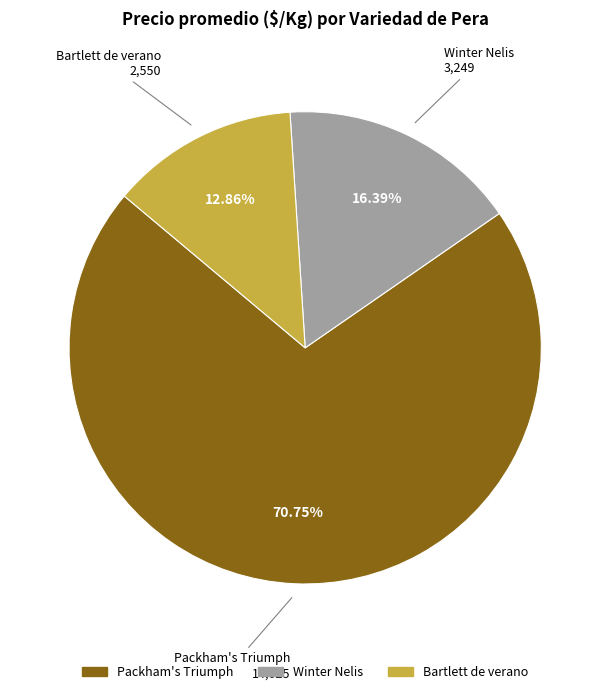

Count the number of slices in the pie.

3